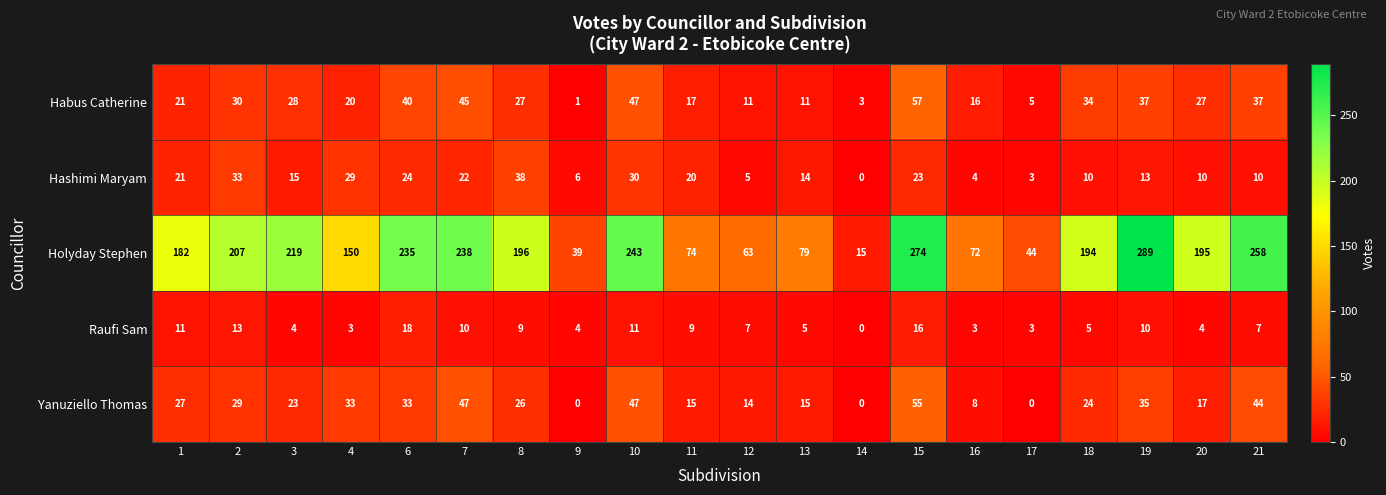

What is the difference between the highest and lowest values at 15?

258